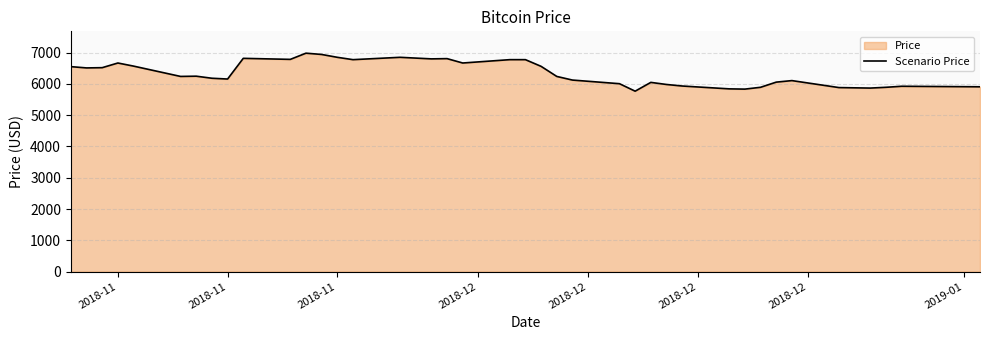

What is the difference between the maximum and minimum values?

1214